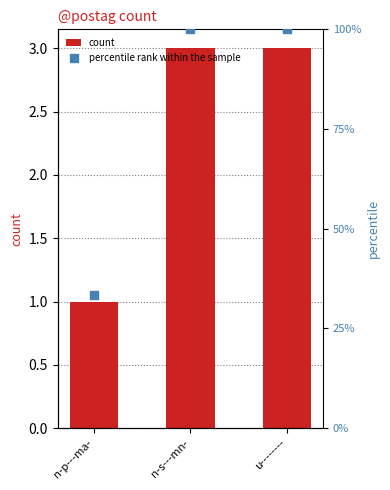

Is the value of percentile rank within the sample at n-p---ma- greater than the value of count at n-s---mn-?

No